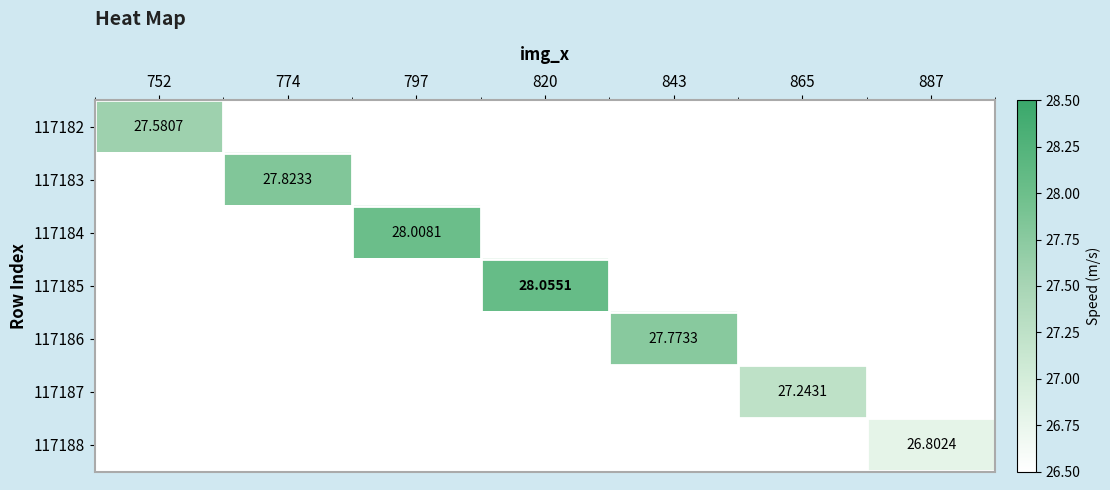

True or false: 117187 has a value of -8.5 at 774.

False